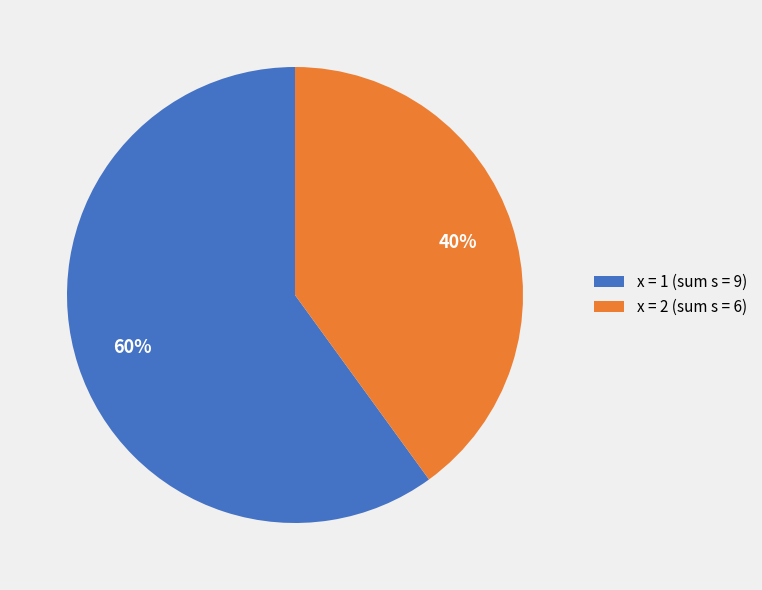

Combined, do x = 1 (sum s = 9) and x = 2 (sum s = 6) account for over 50%?

Yes